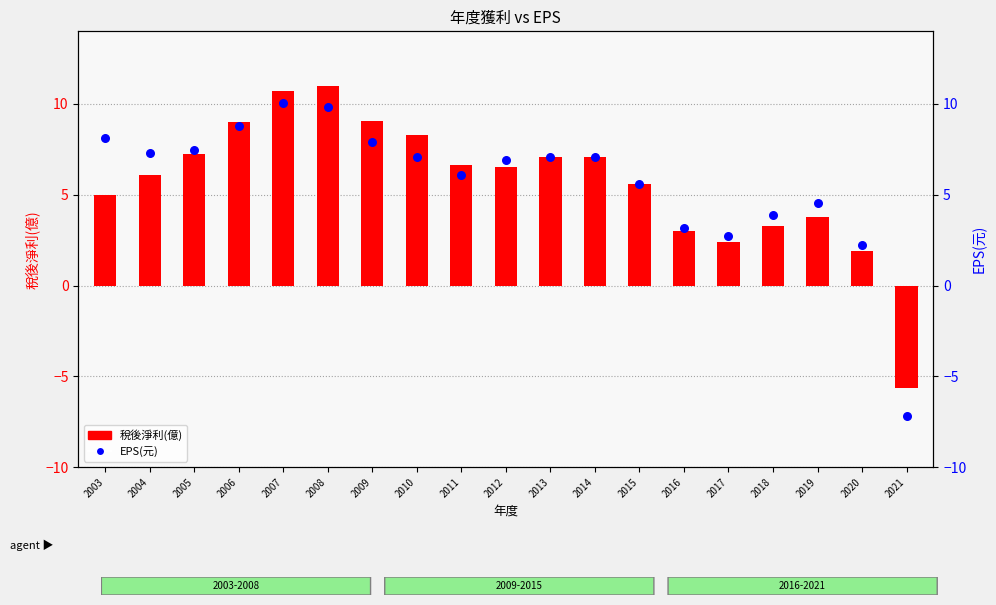

Which series contains the lowest Y value?

EPS(元)